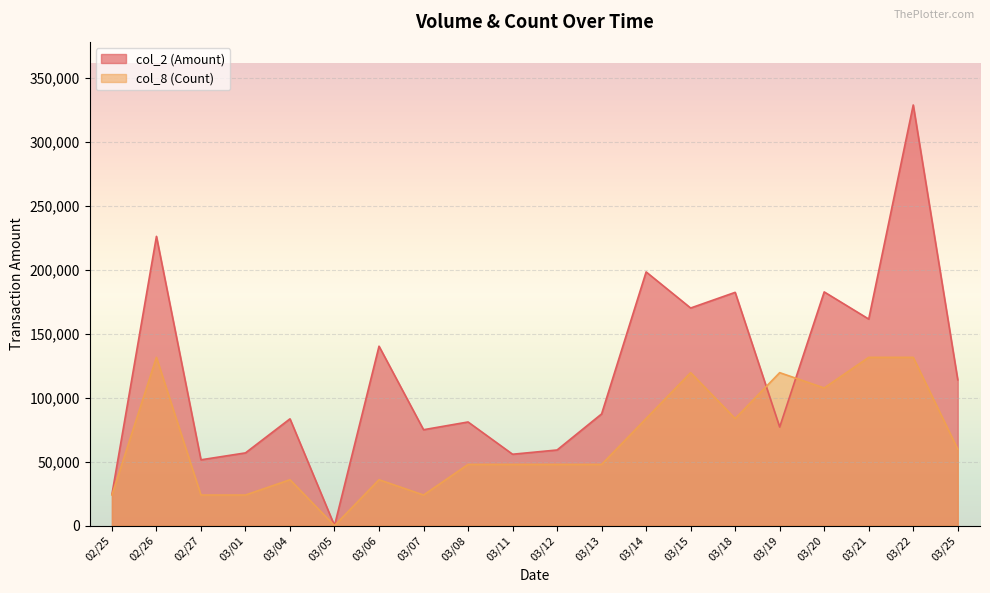

True or false: col_8 (Count) has a value of 146608.5 at 03/18.

False